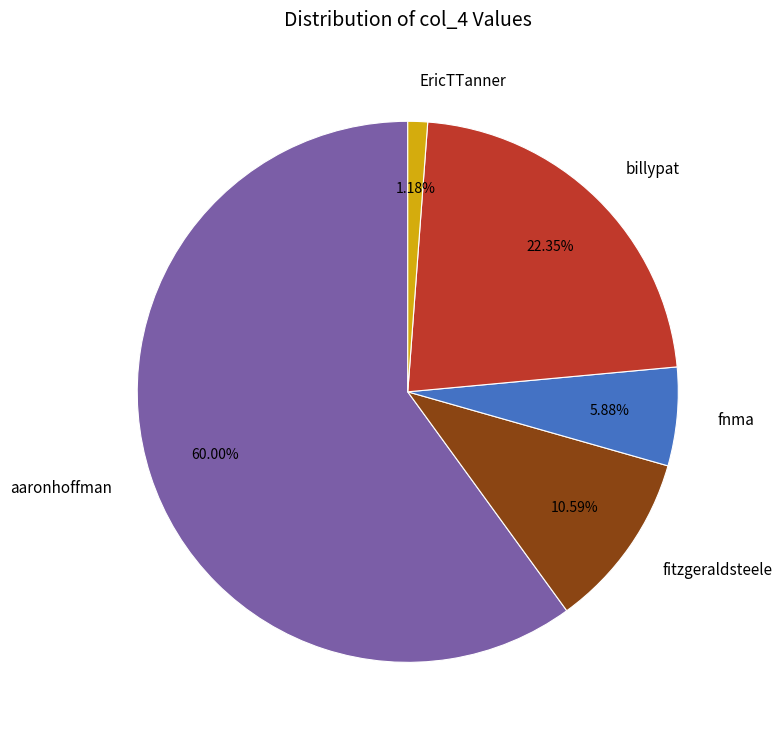

To the nearest percent, what is the difference between the fitzgeraldsteele and fnma slice percentages?

5%